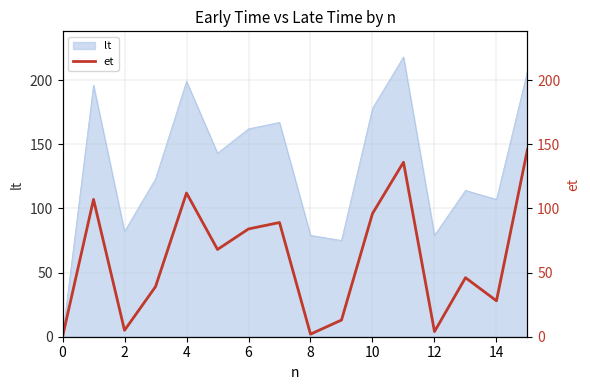

What is the difference between the second highest and second lowest values?

134